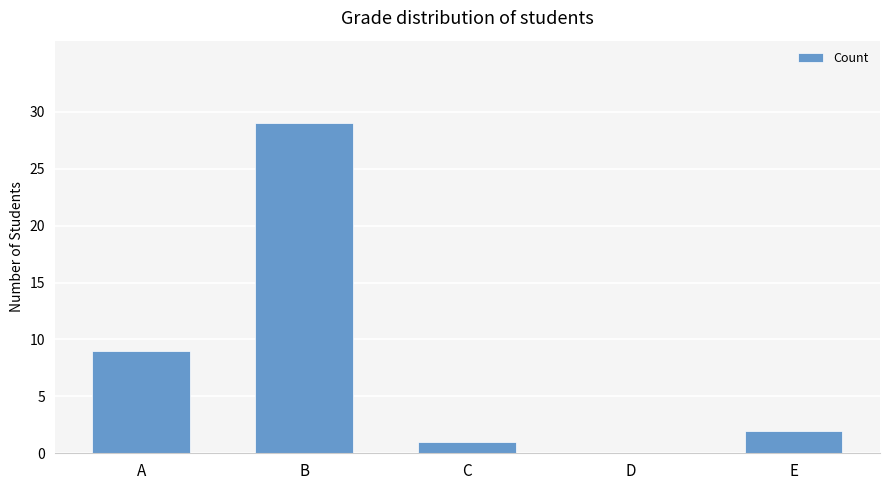

How many positive values are there?

4